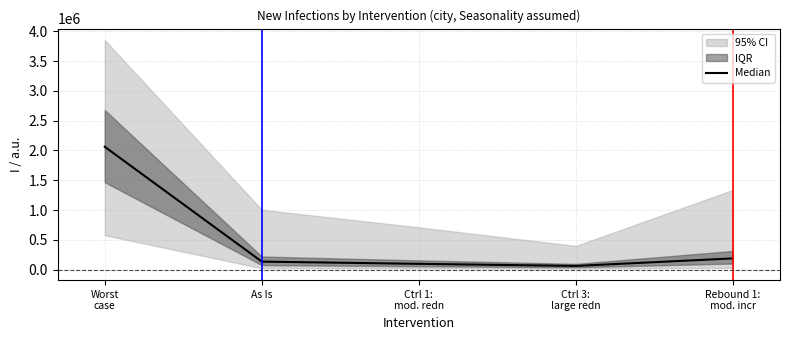

Reading left to right, list all the values displayed in this chart.

2061212	134740	97158	62277	188435